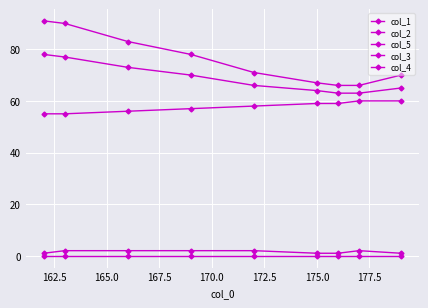

Does the chart have visible grid lines?

Yes